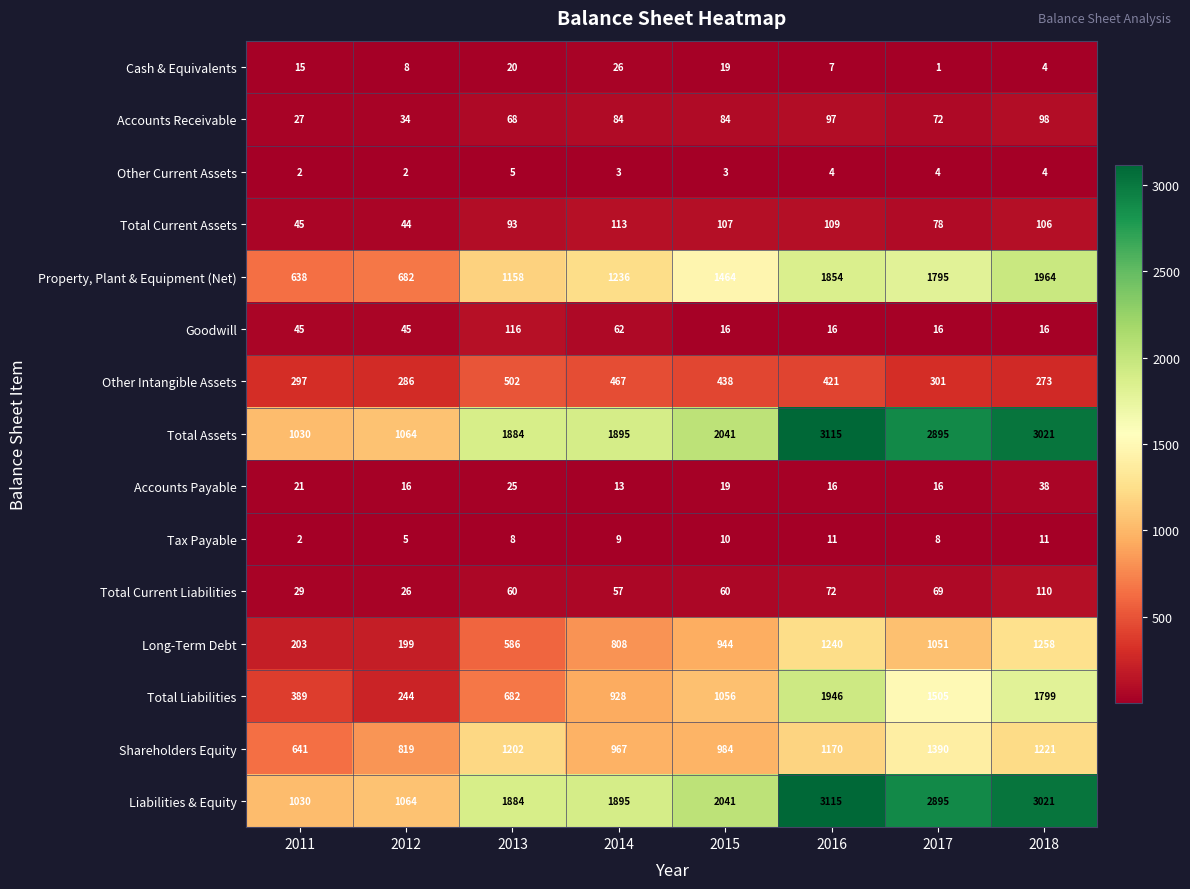

Read the Total Assets value at 2016.

3115